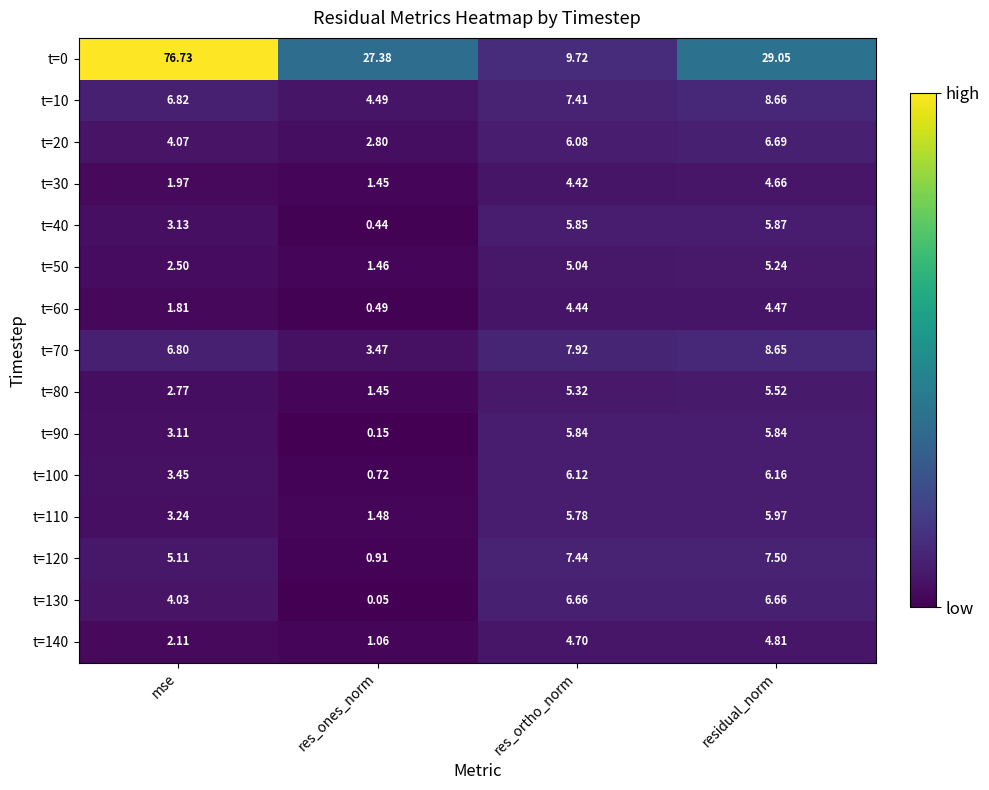

Which label corresponds to the smallest value in the chart?

res_ones_norm